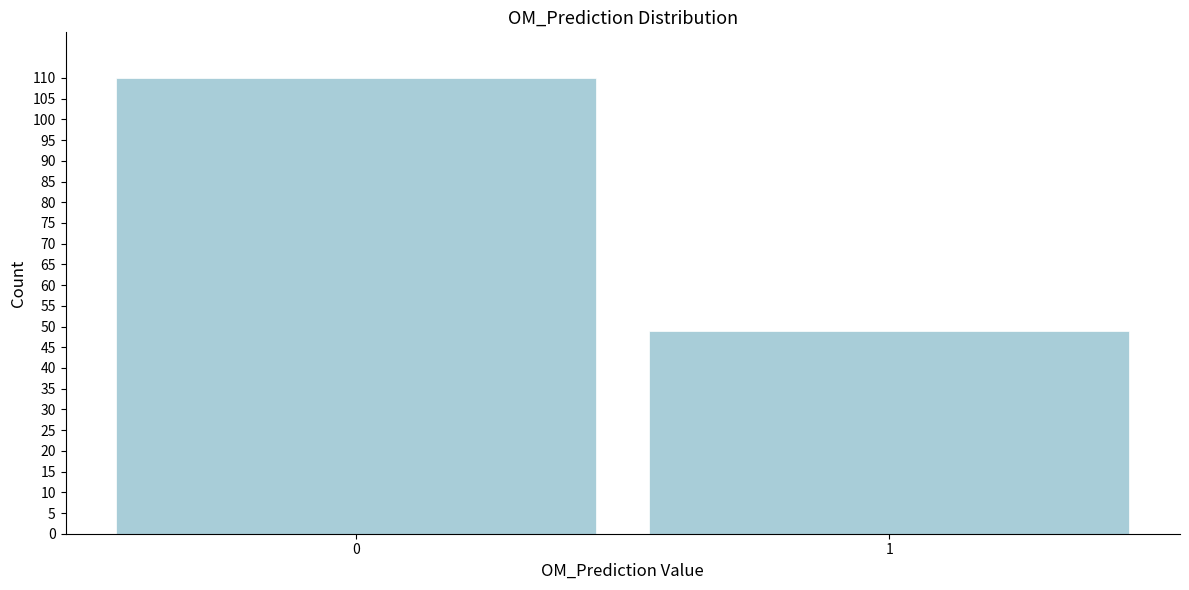

Reading left to right, extract all data points from this chart.

0=110	1=49